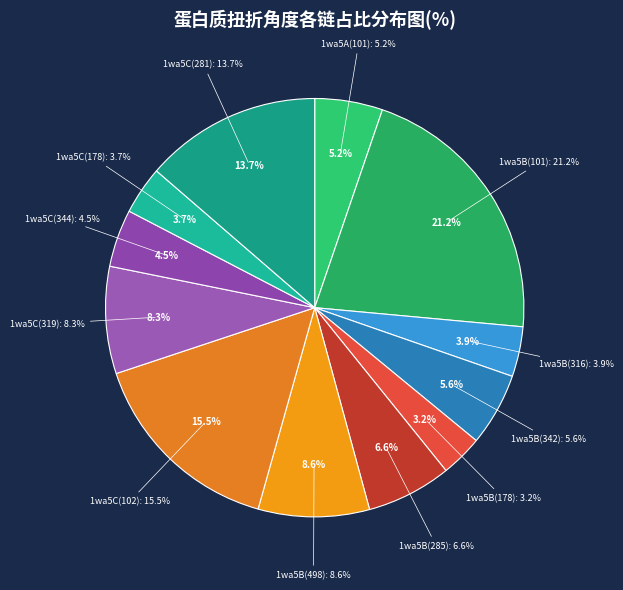

What percentage is the 1wa5B(285) slice, to the nearest percent?

7%